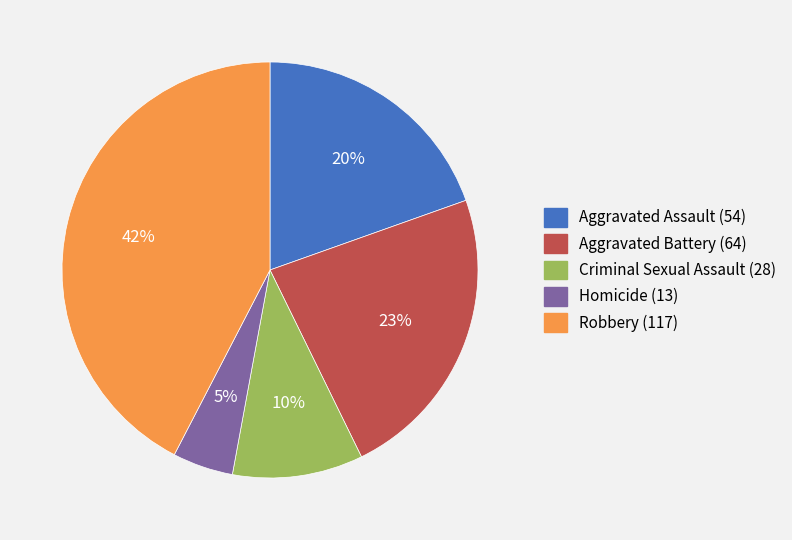

To the nearest percent, what portion does Robbery represent?

42%